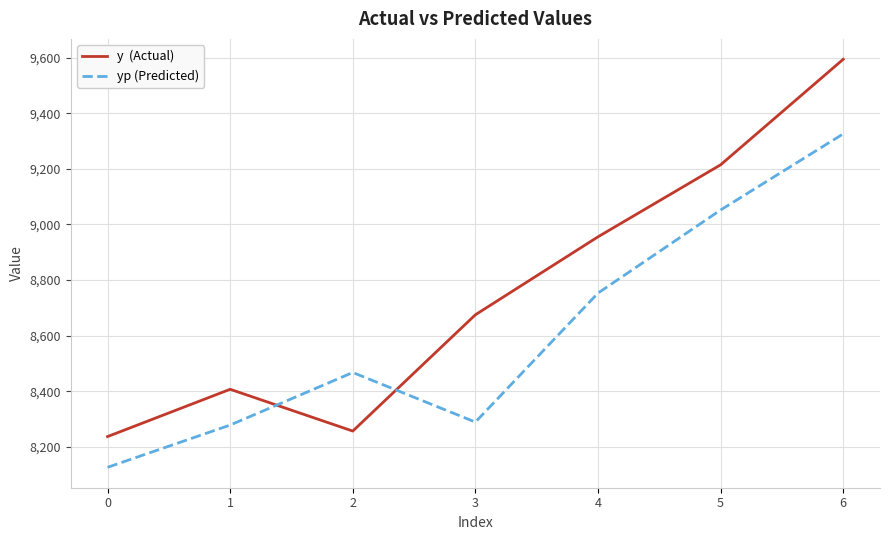

What is the spread (max minus min) of values at 0?

110.7